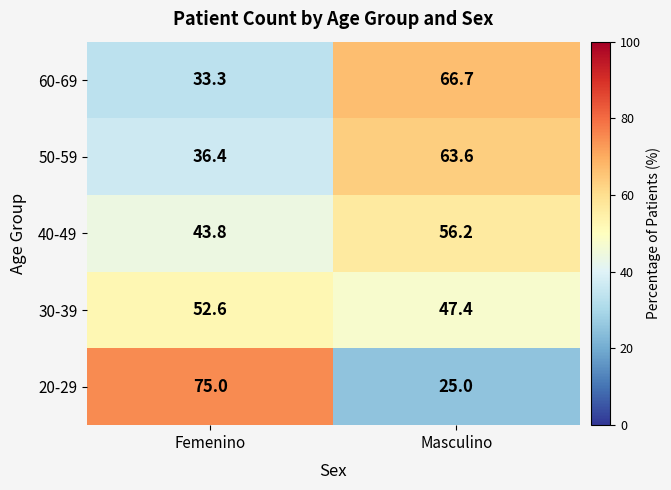

What is the total value across all series at Masculino?

258.9